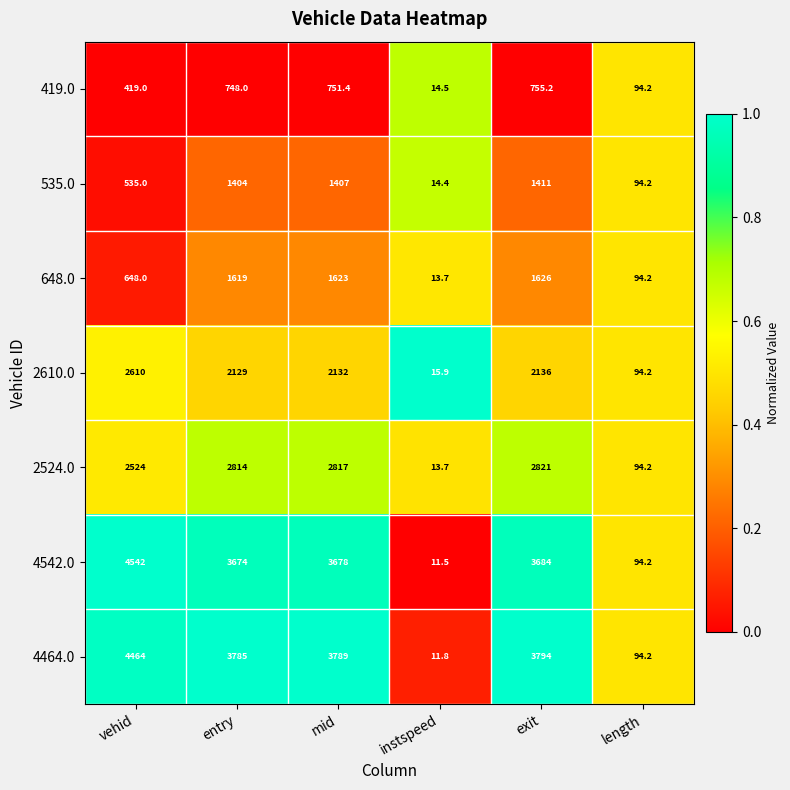

The 4464.0 series shows 3789.0 at mid. True or false?

True